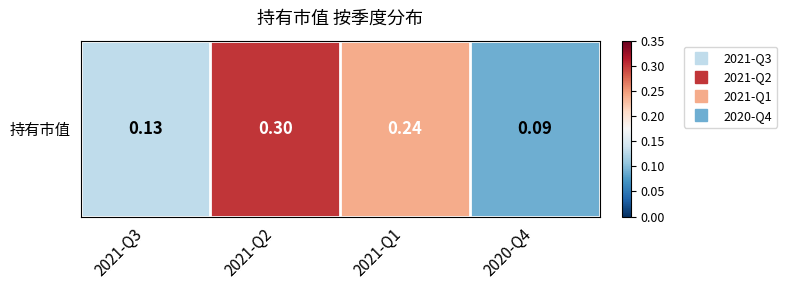

Reading right to left, transcribe all the data shown in this chart.

2020-Q4=0.1	2021-Q1=0.2	2021-Q2=0.3	2021-Q3=0.1